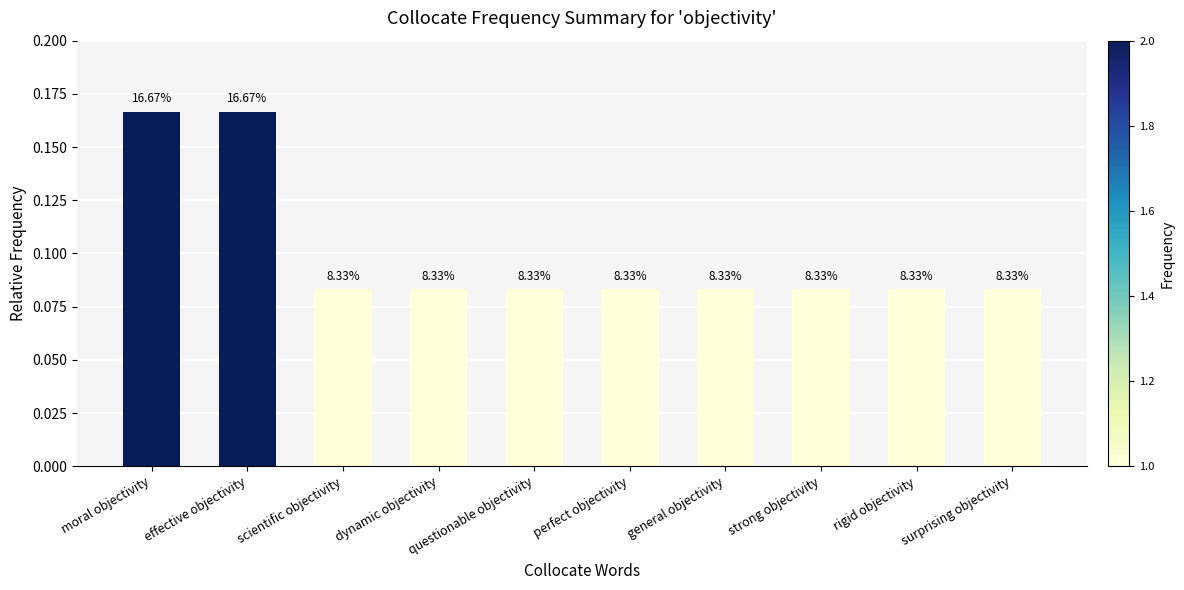

Read the value at moral objectivity.

0.2